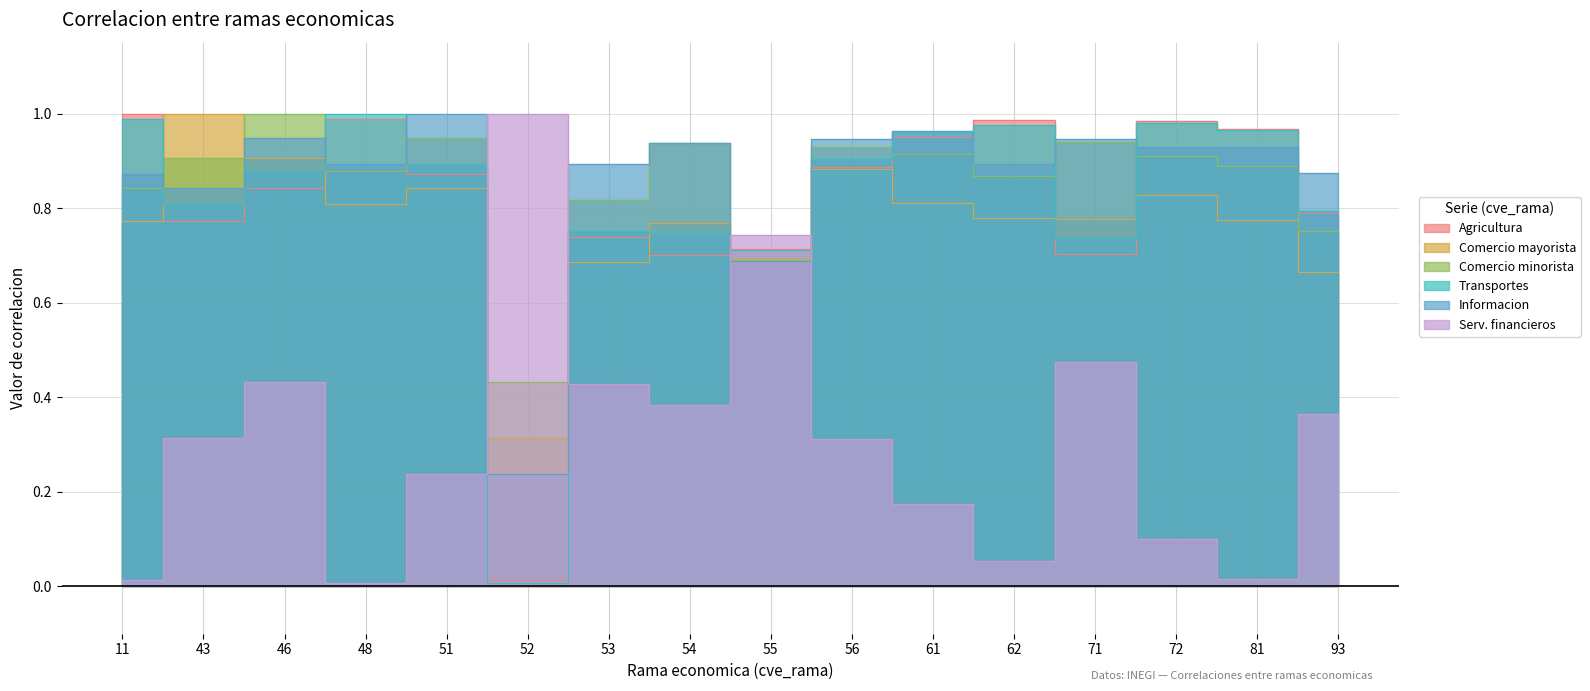

How many lines are shown in the chart?

6